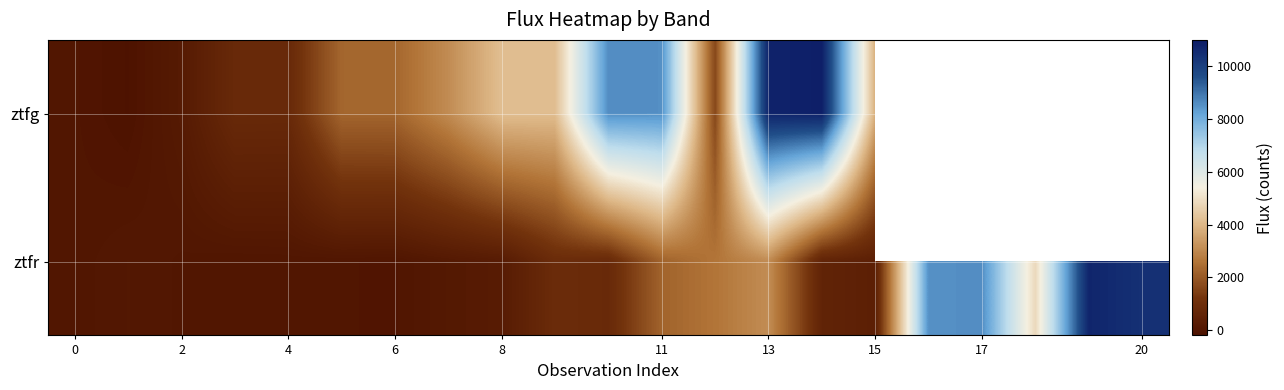

List the series in order of their peak value, highest first.

ztfg, ztfr